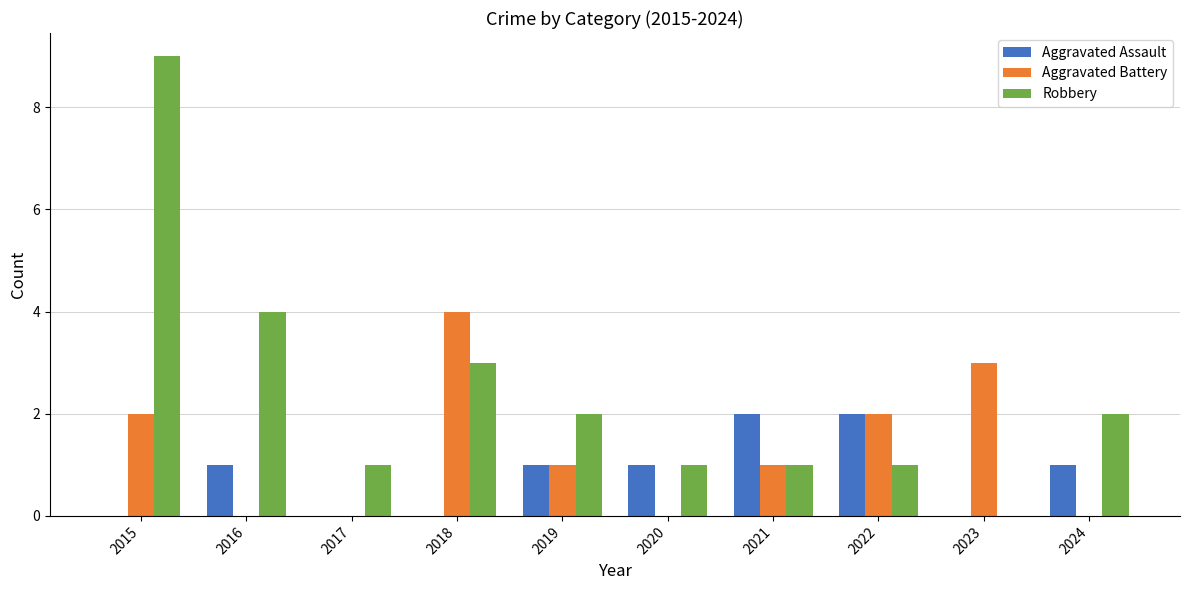

What is the average value of the Aggravated Assault series?

1